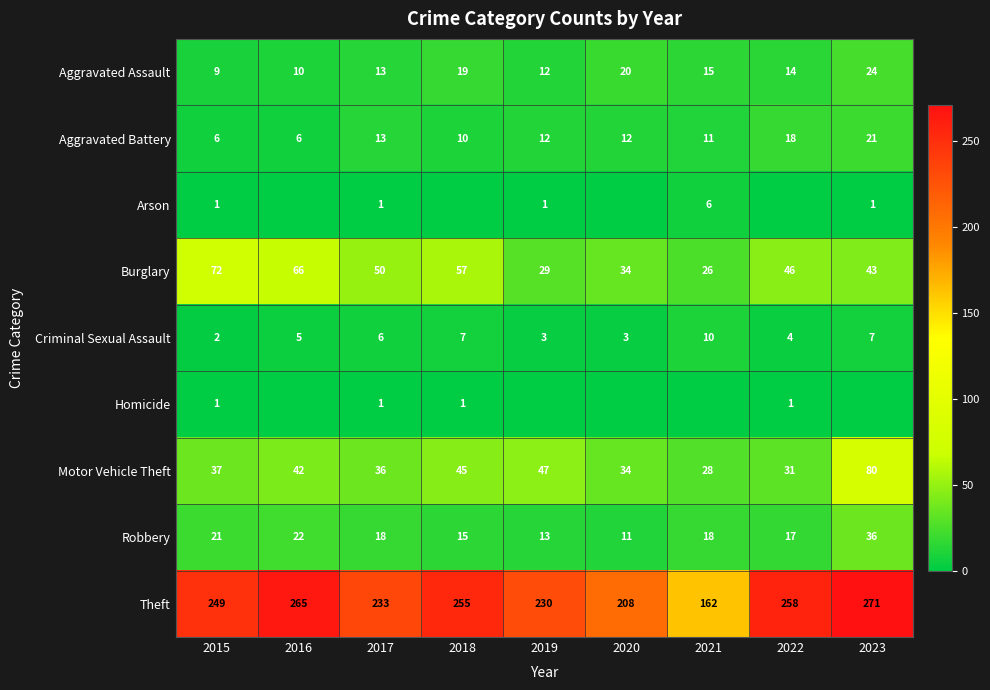

Which category has the highest value in the Theft series?

2023